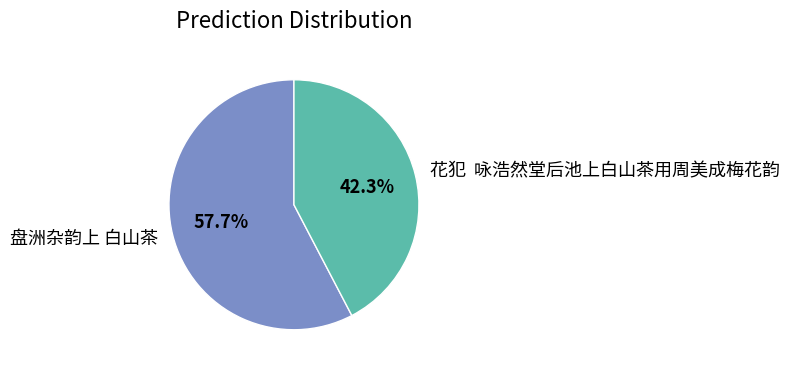

To the nearest percent, what percentage of the pie is 盘洲杂韵上 白山茶?

58%